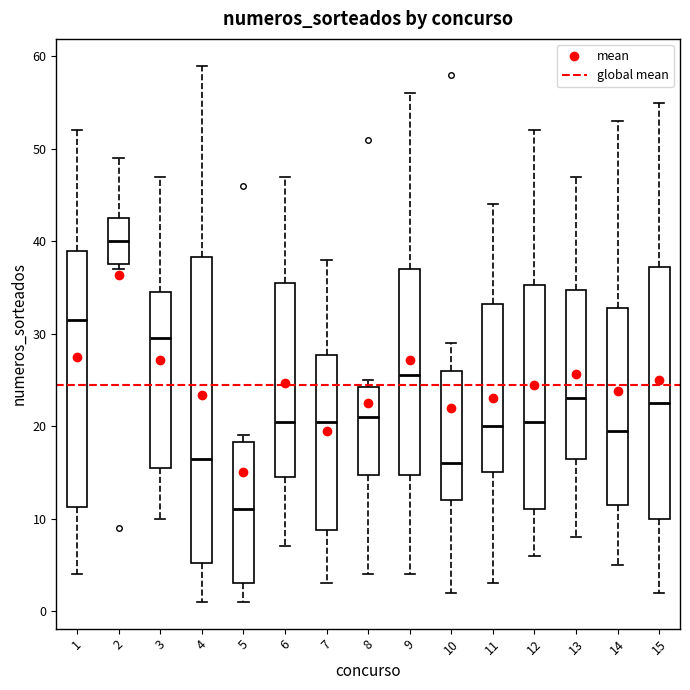

Which box is the tallest, from its lower edge to its upper edge?

4